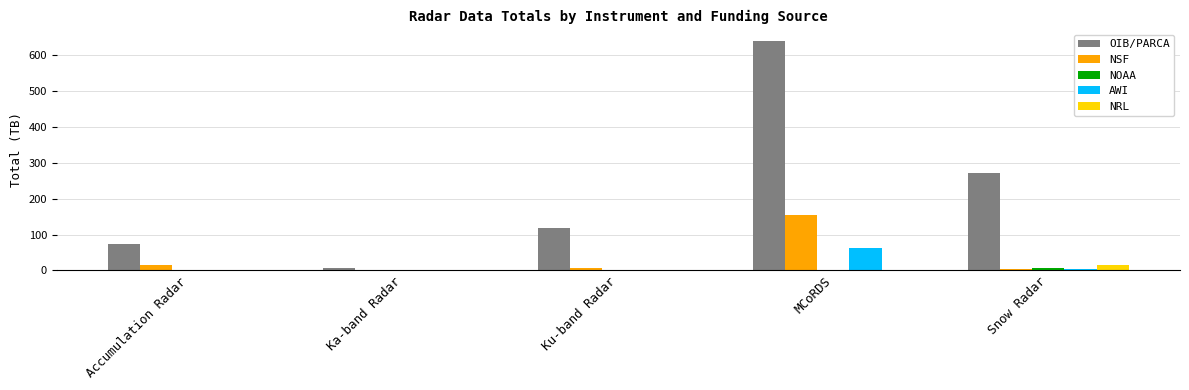

What is the total value across all series at MCoRDS?

855.3